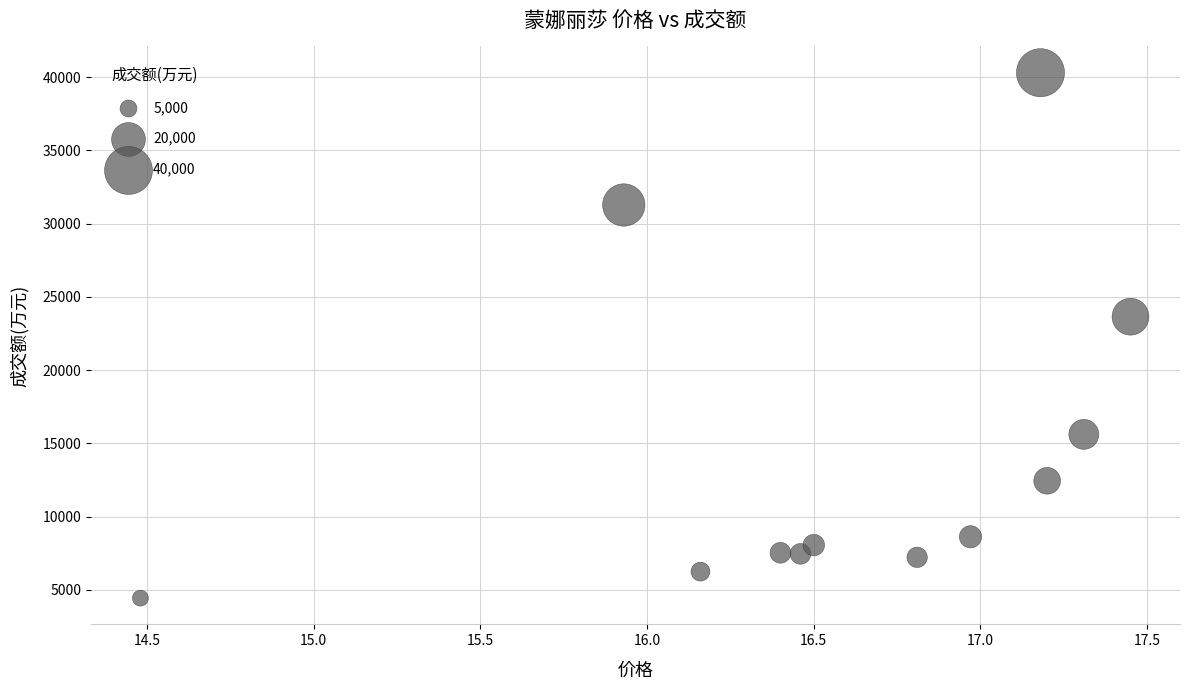

What is the range of Y values (max minus min)?

35856